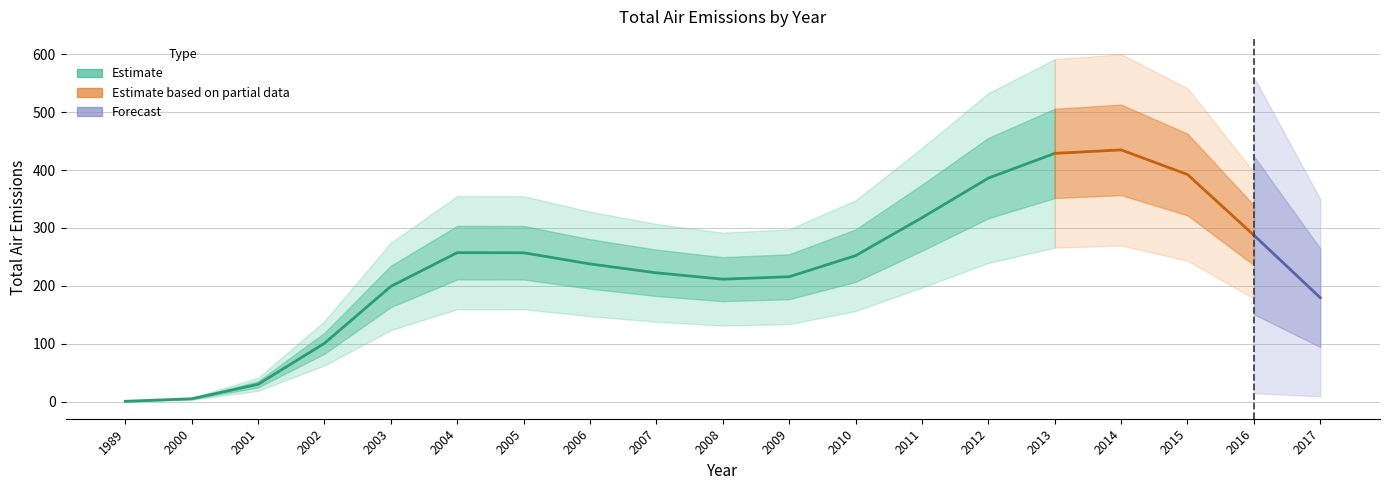

Which category has the lowest value across all series?

1989